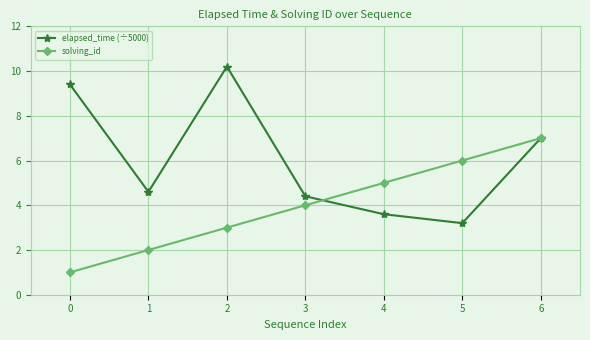

What is the average value of the solving_id series?

4.0